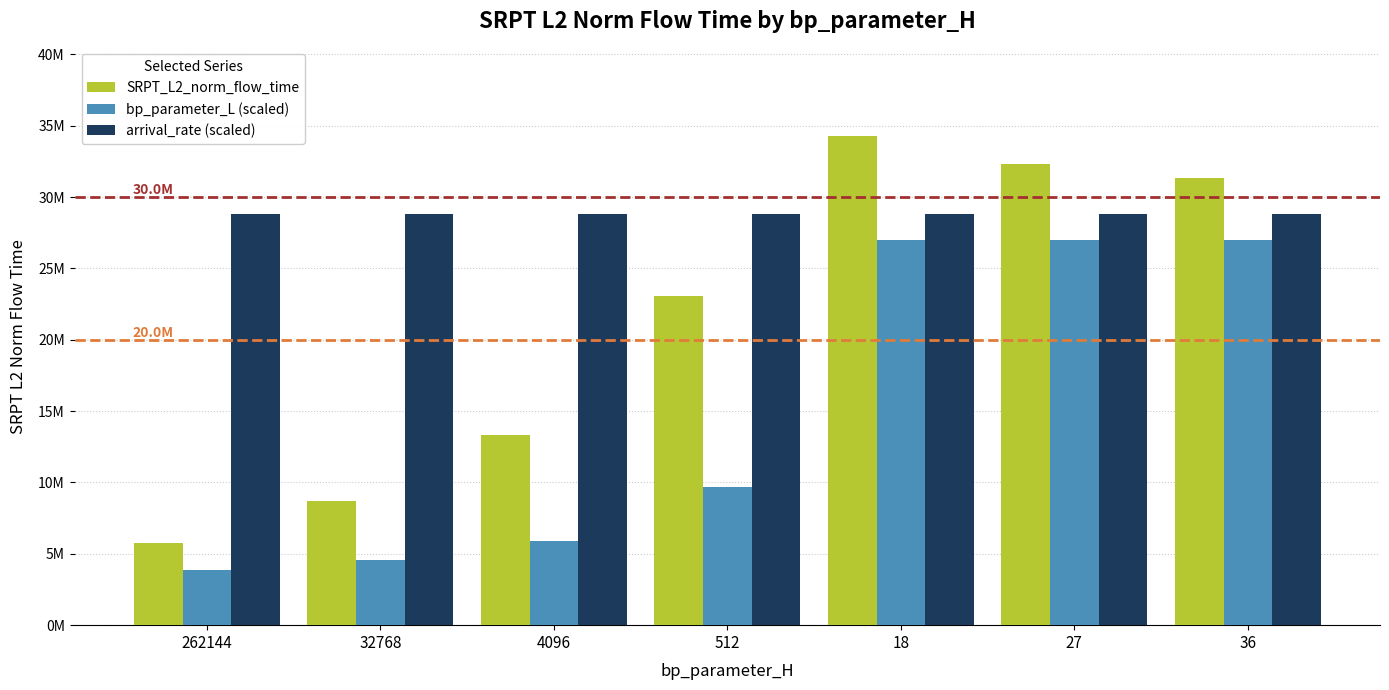

What position from the left is 4096?

3